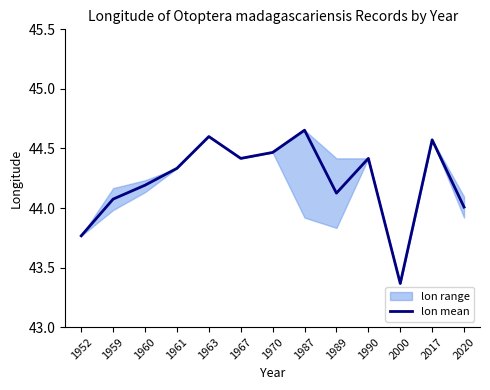

What is the sum of all values?

575.0